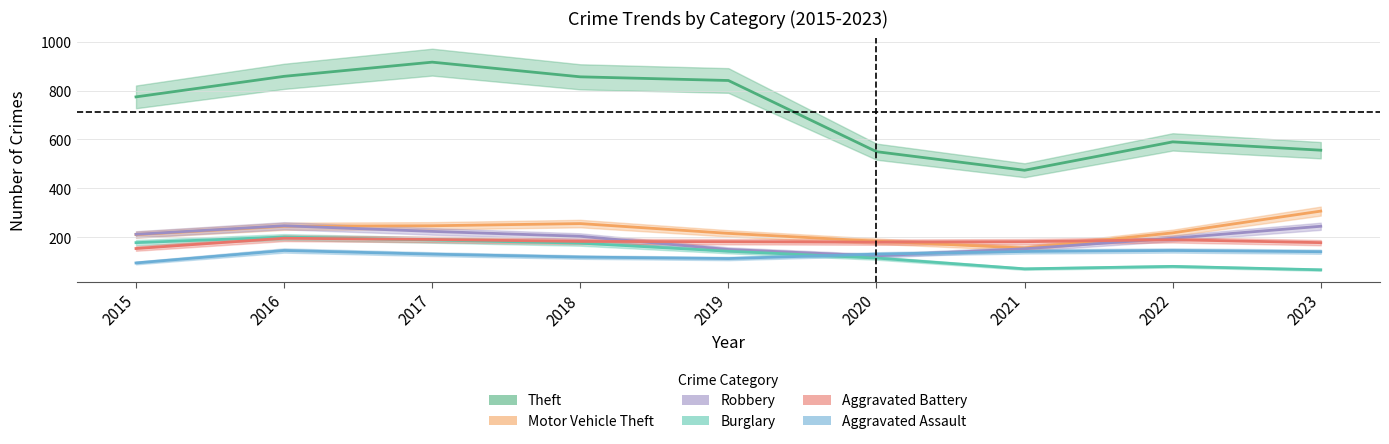

Between 2015 and 2019, which is larger?

2019